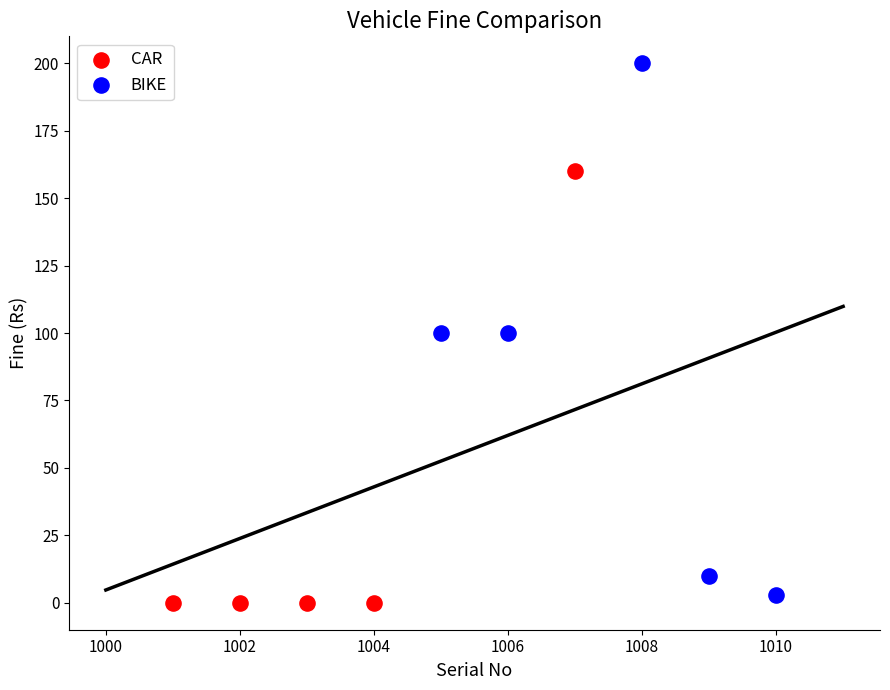

Which series has the widest spread of Y values?

BIKE